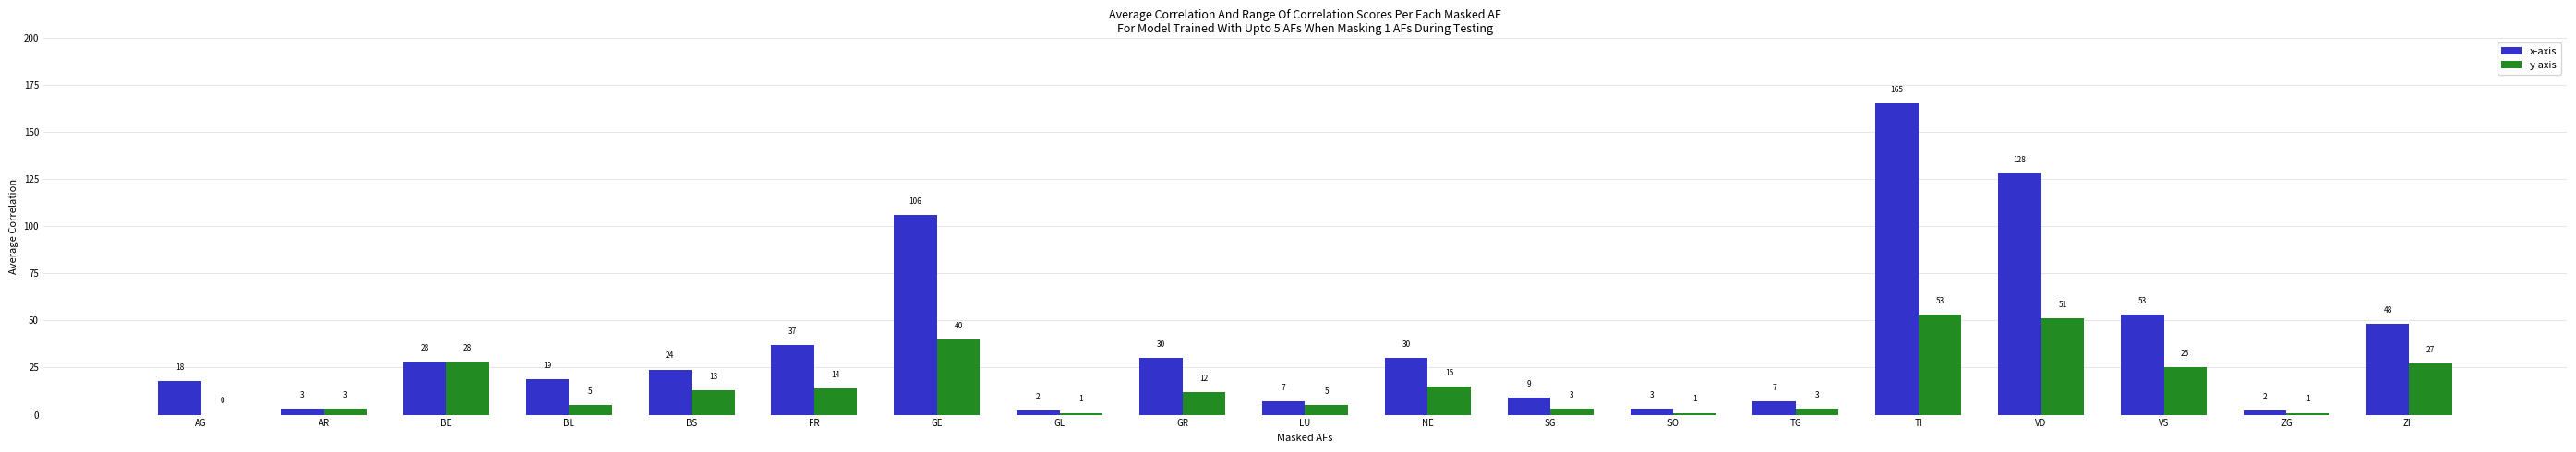

What is the spread (max minus min) of values at FR?

23